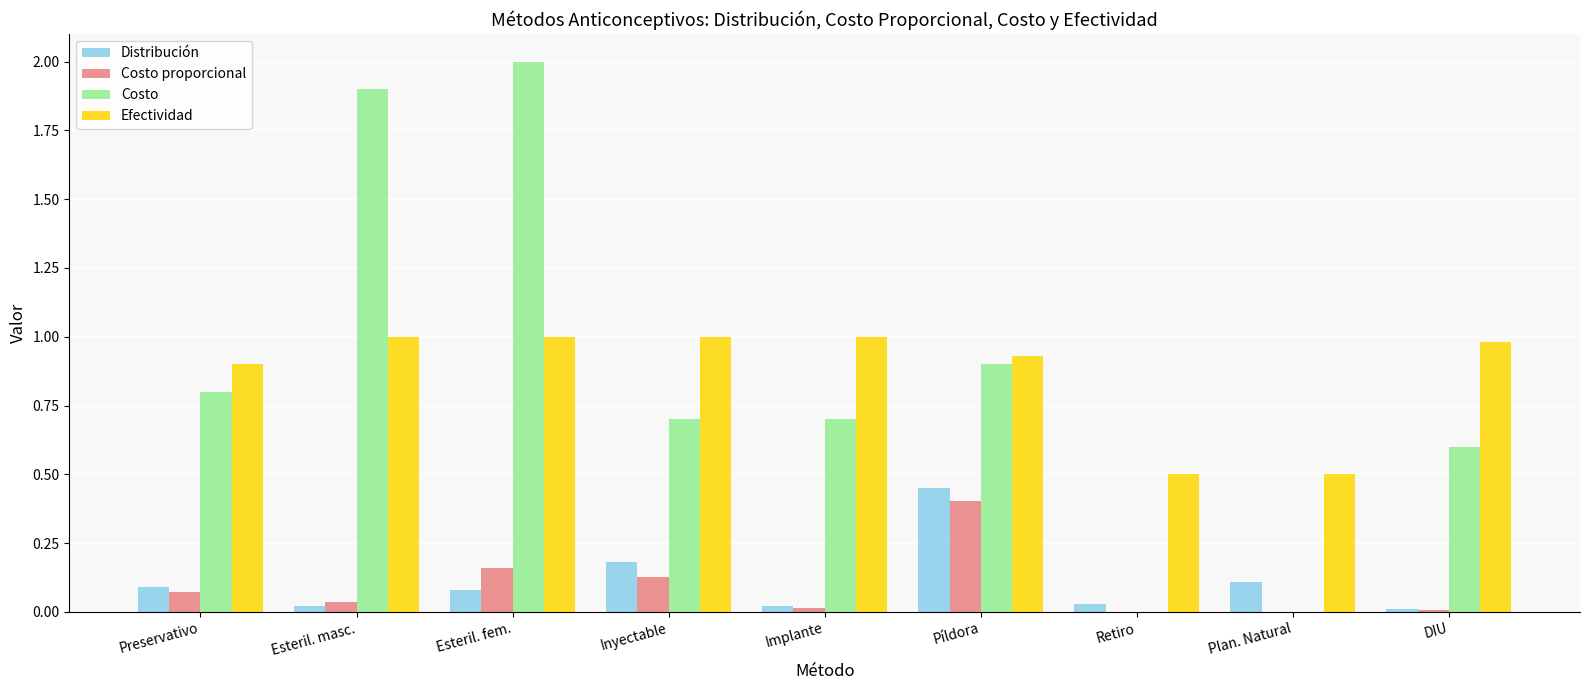

Is it true that Costo proporcional equals 0.2 at Píldora?

False